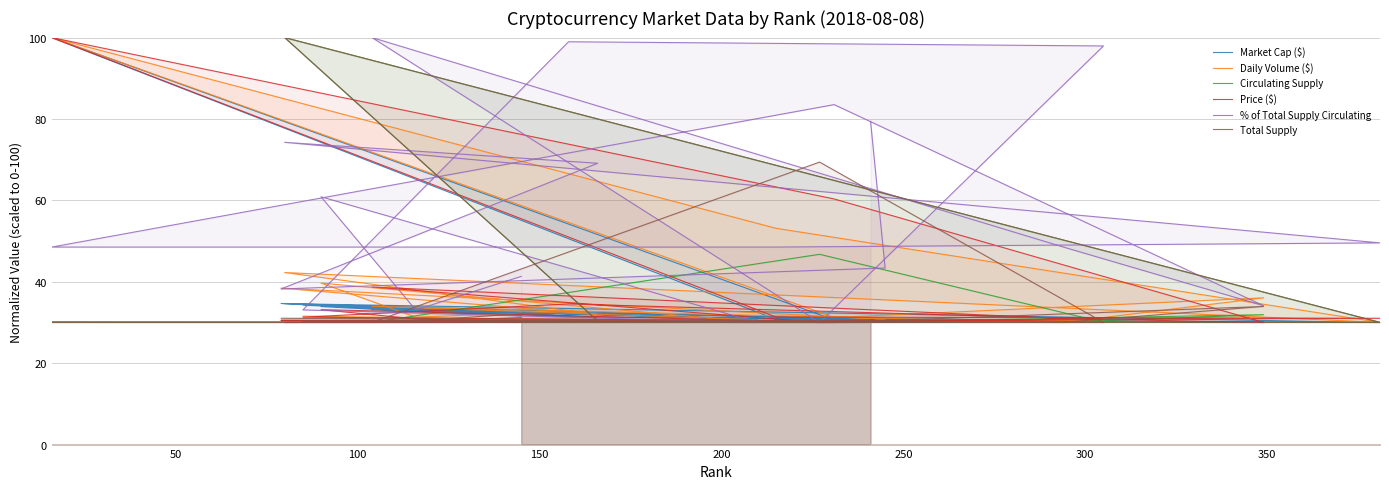

Which series has the largest range (max minus min)?

Market Cap ($)